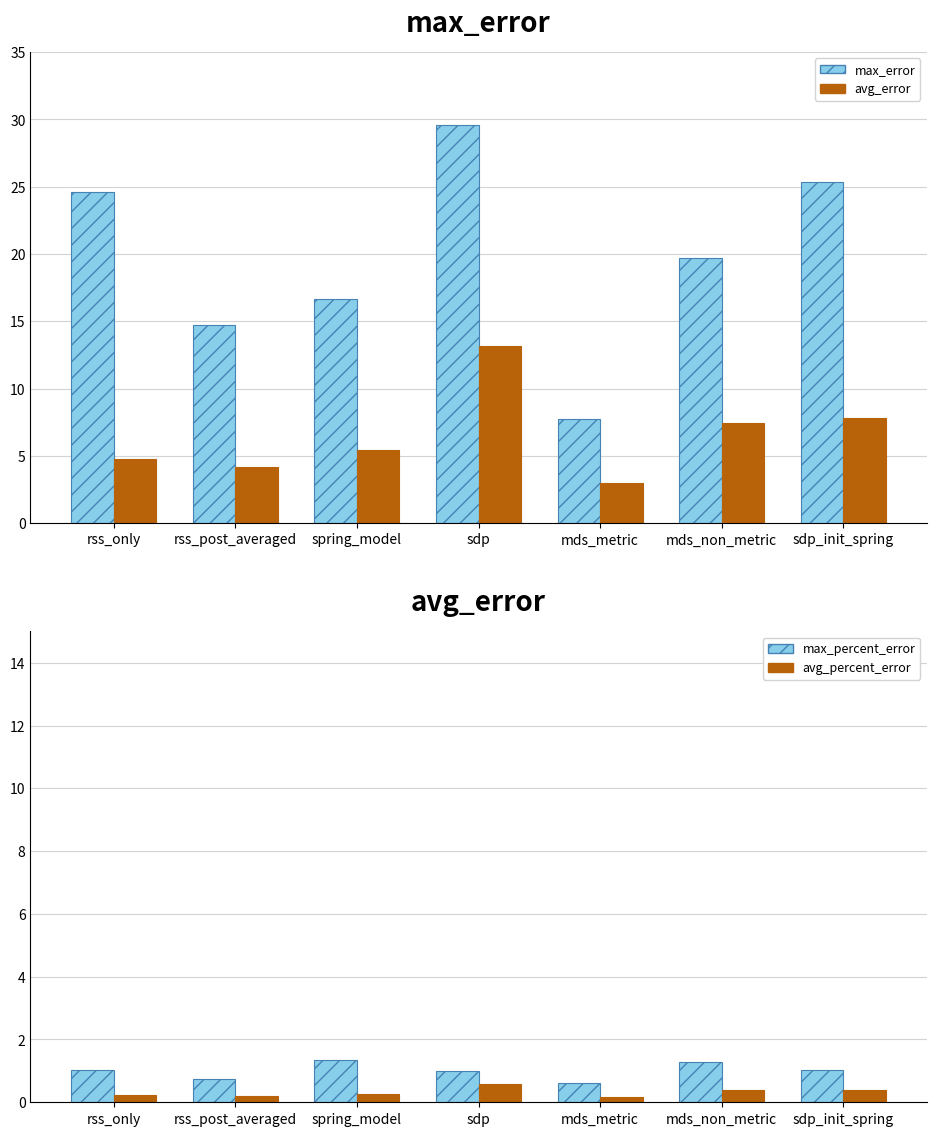

Which category has the lowest value in the max_percent_error series?

mds_metric